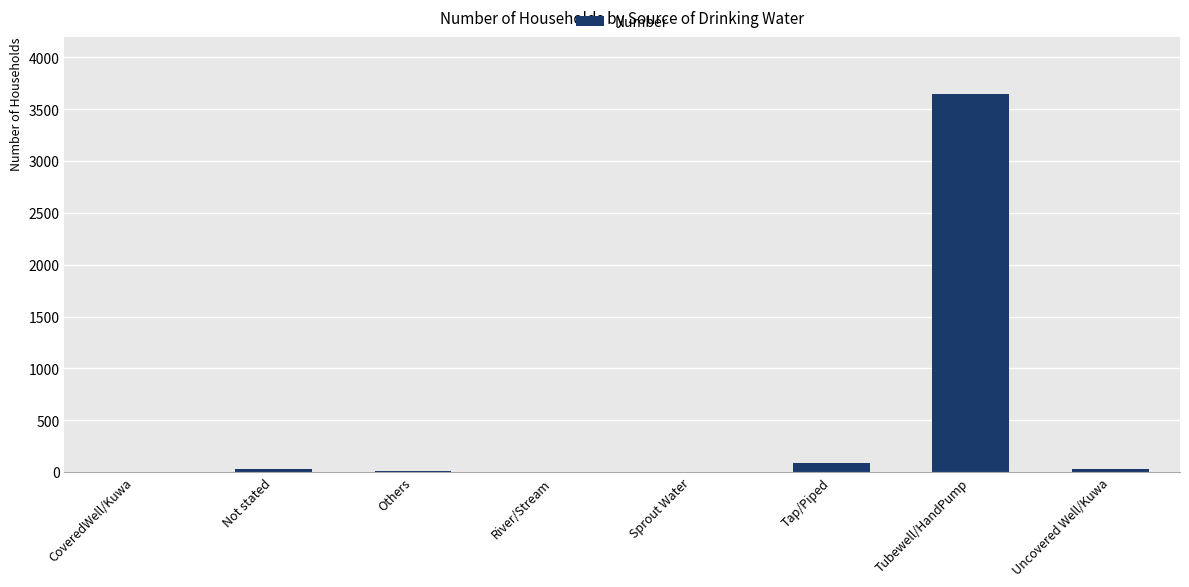

What is the sum of all values?

3812